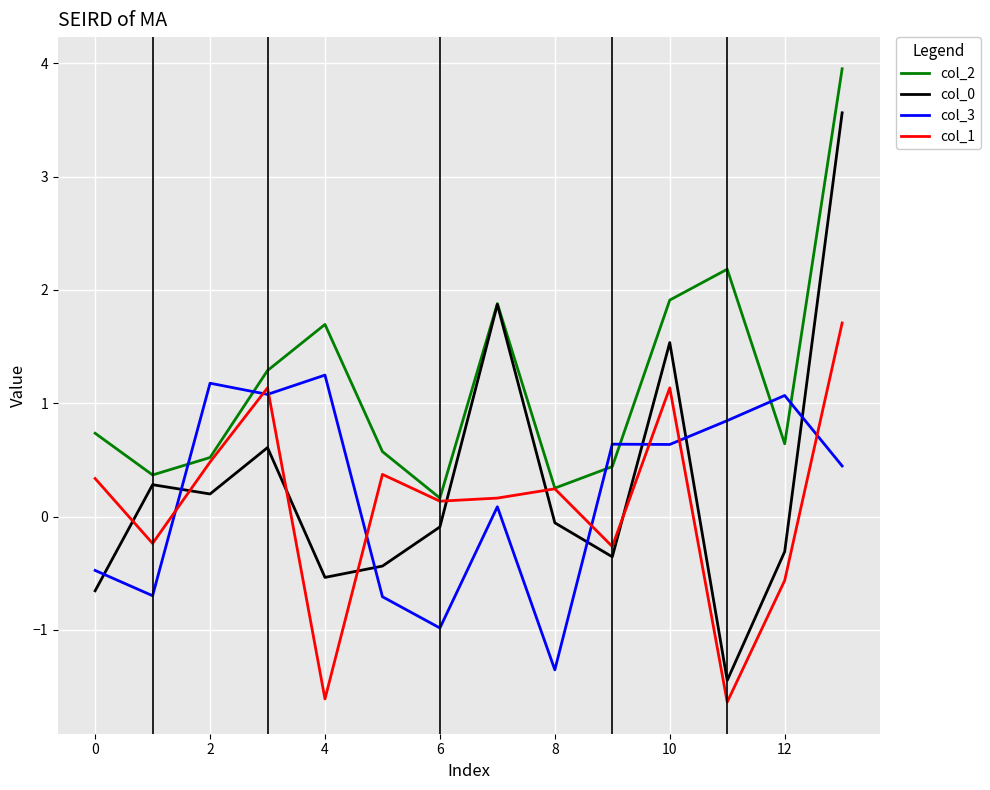

Rank the series by their maximum value, from highest to lowest.

col_2, col_0, col_1, col_3